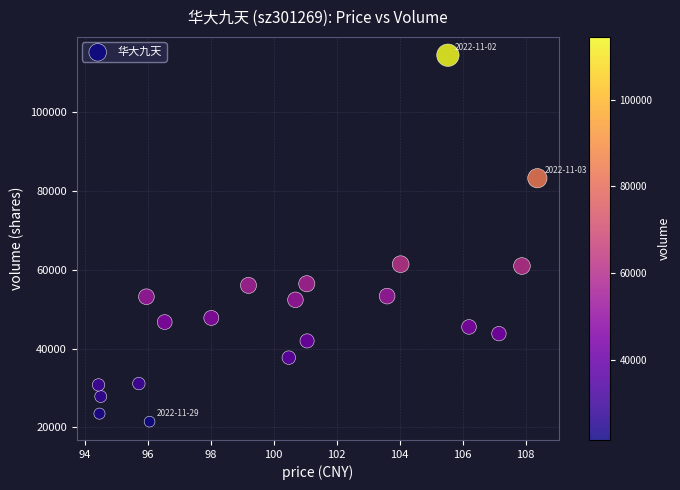

What is the range of Y values (max minus min)?

93060